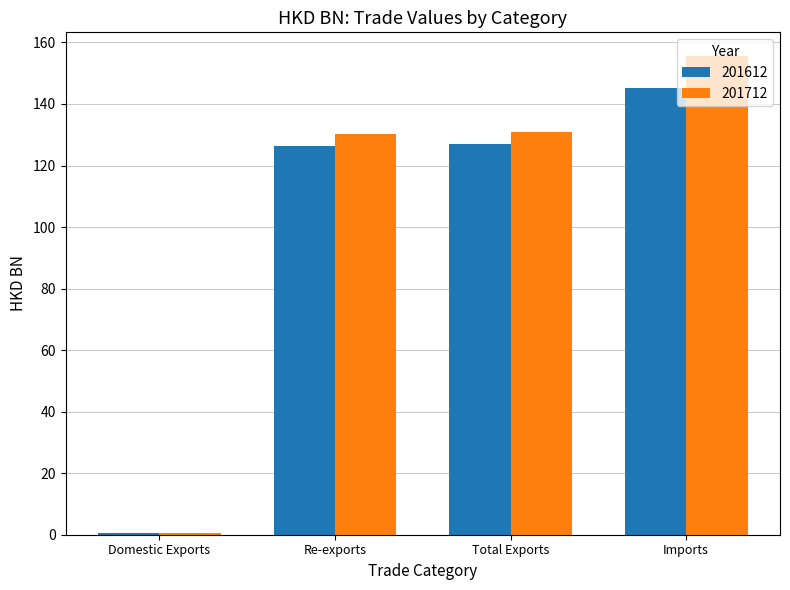

What is the approximate value of 201612 at Imports?

145.1